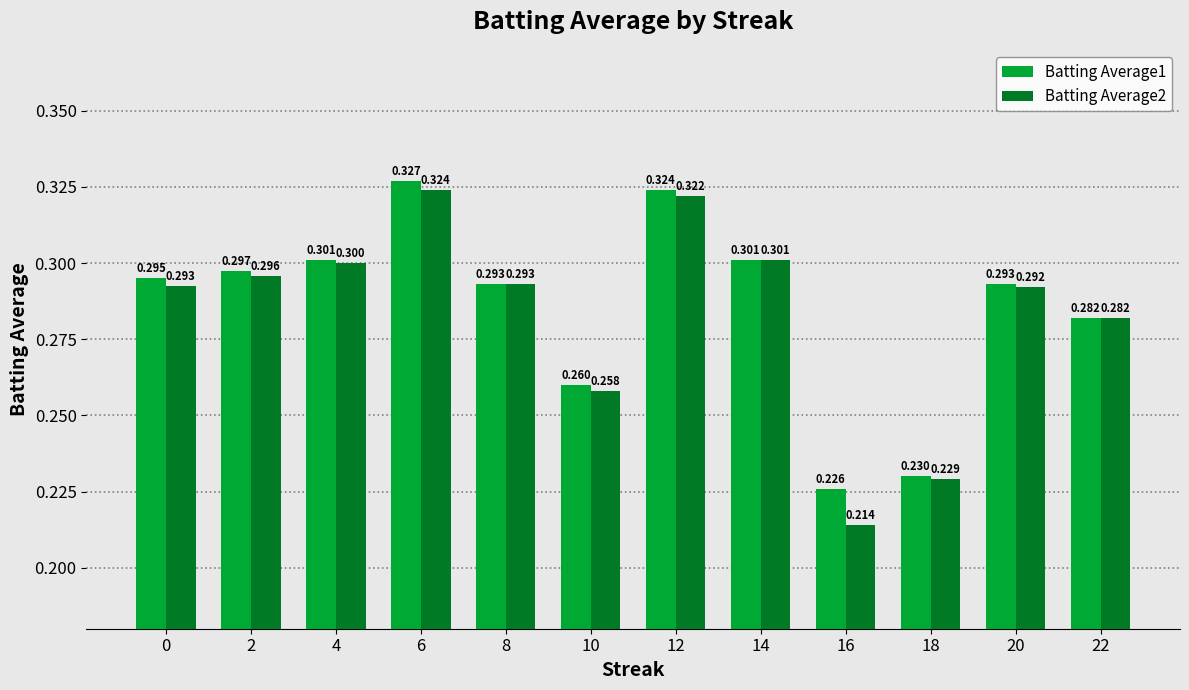

At how many categories does at least one series exceed 0?

12